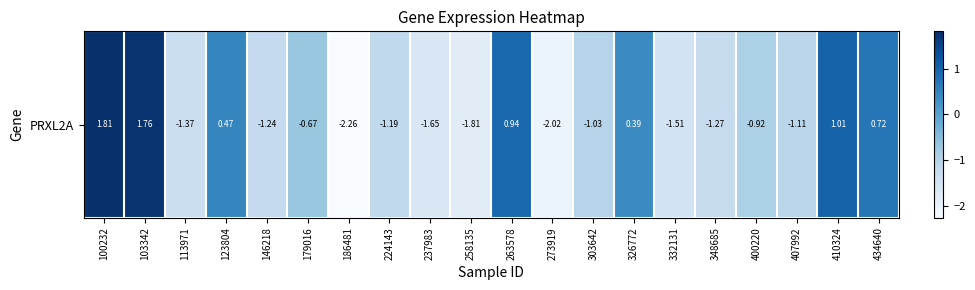

Where does the data first go above -1?

100232